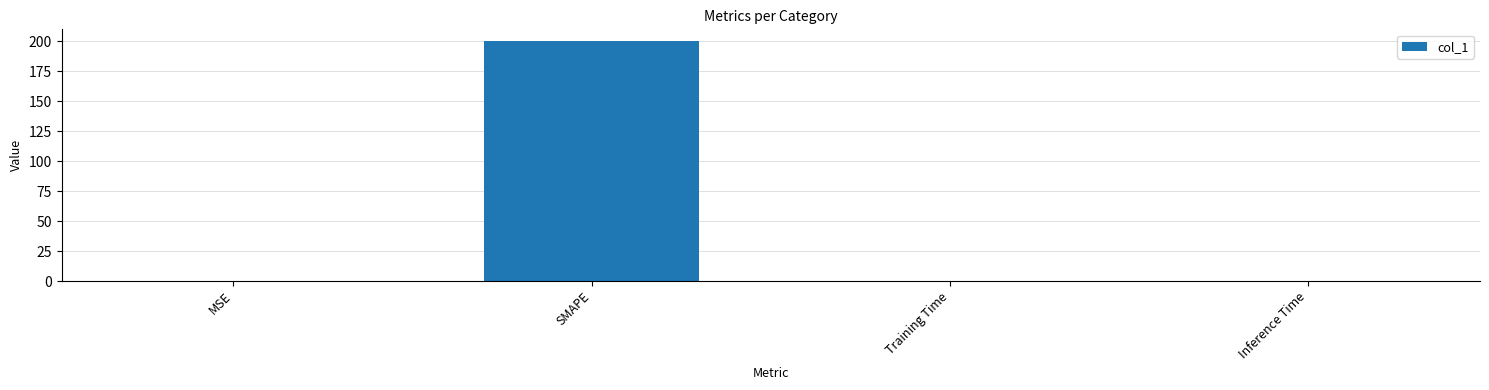

What is the maximum value shown in the chart?

200.0